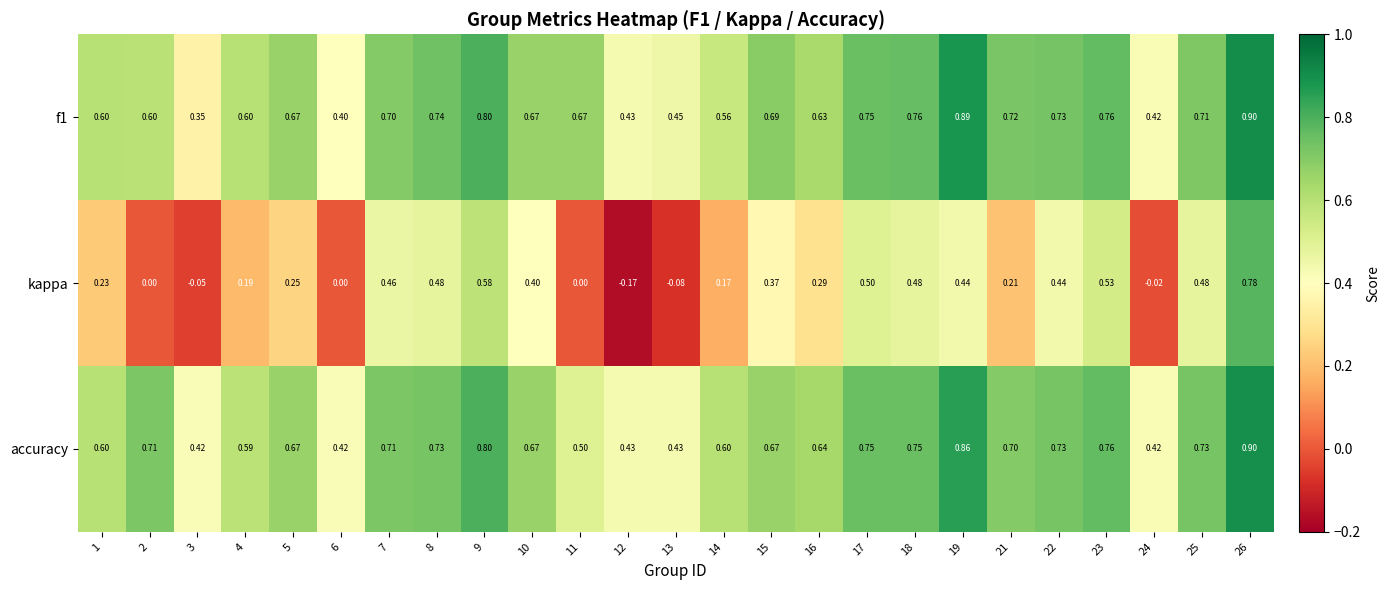

At how many categories does at least one series exceed 0?

25